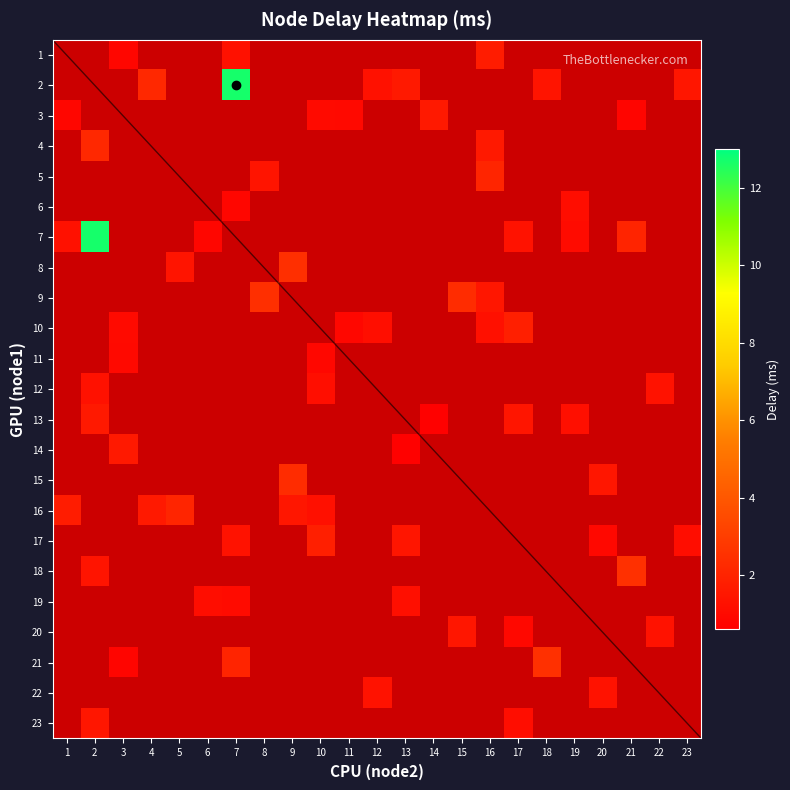

At which label is 3 closest to 1?

11